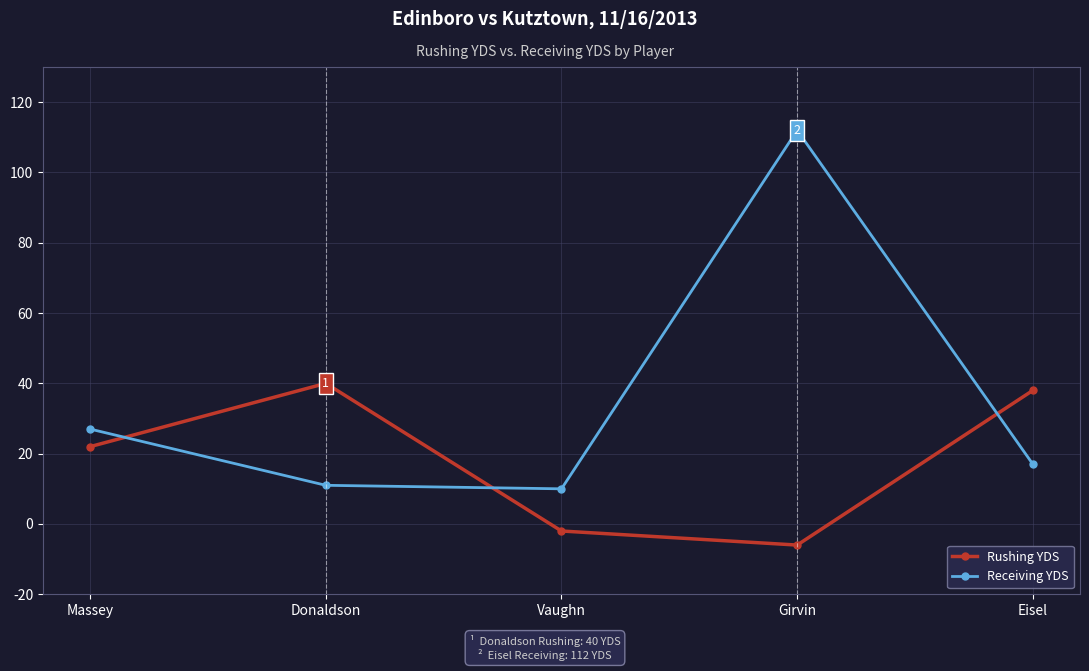

Count the number of data series in this chart.

2